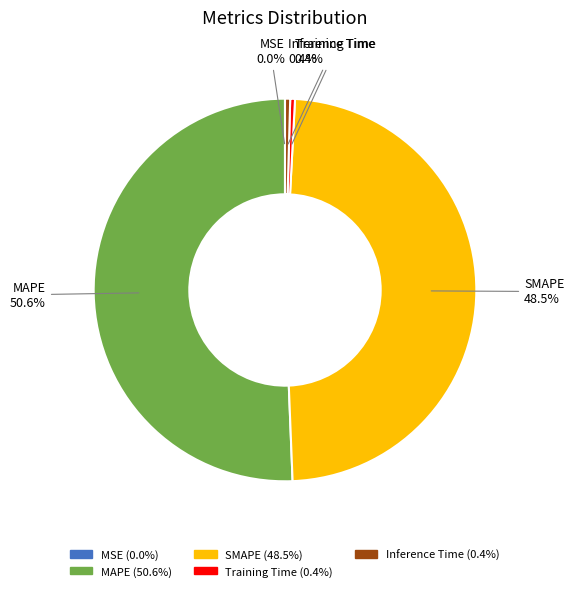

Which category has the biggest portion of the pie?

MAPE